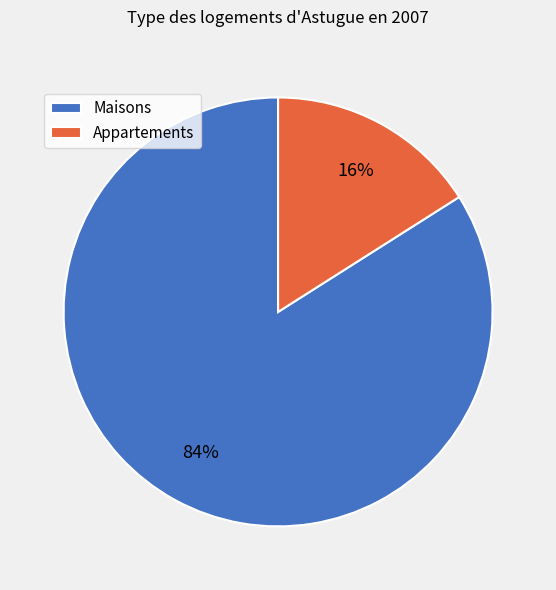

Which category has the smallest portion of the pie?

Appartements